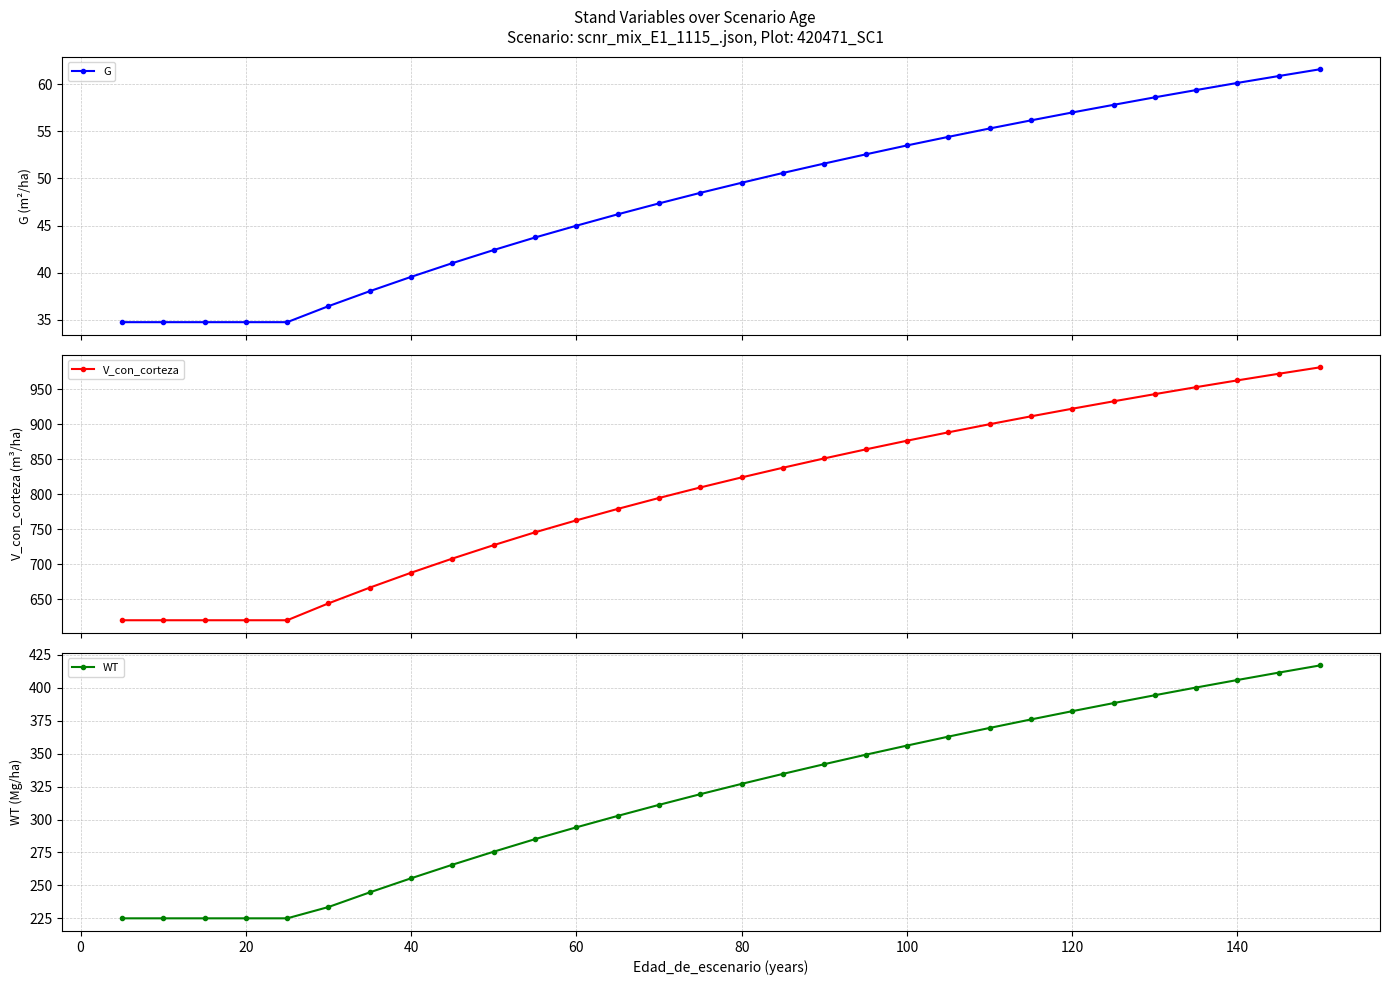

True or false: WT has a value of 133.8 at 120.

False